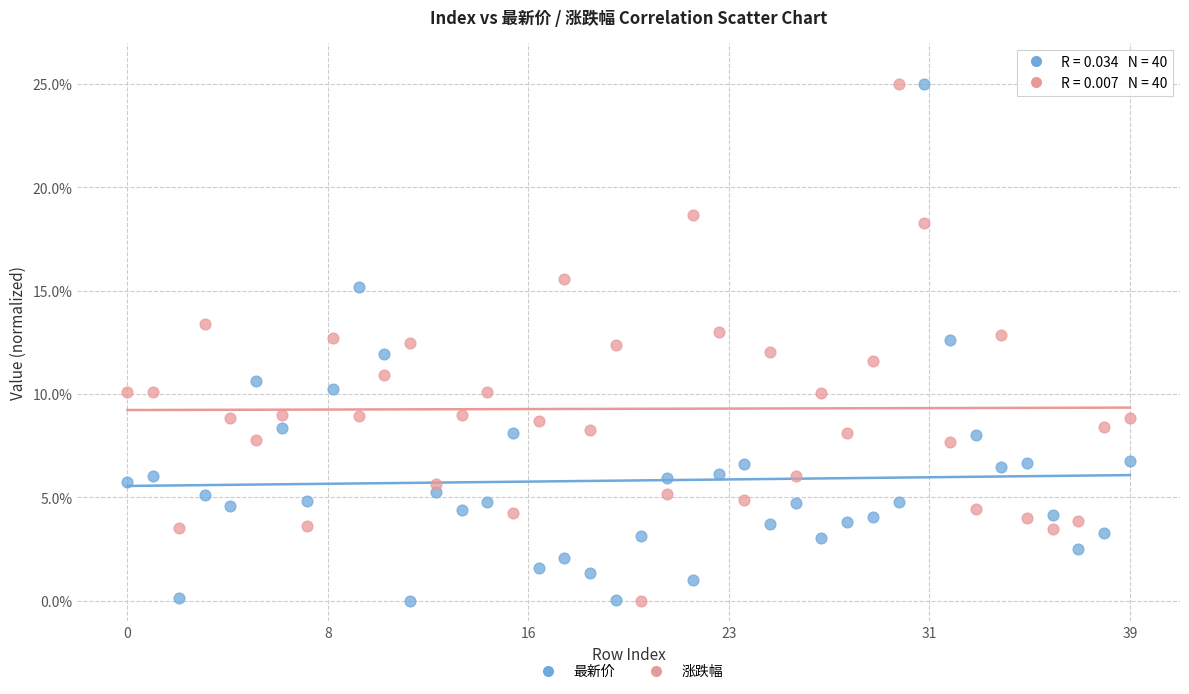

Across all data points, what is the range of Y values (max minus min)?

25.0